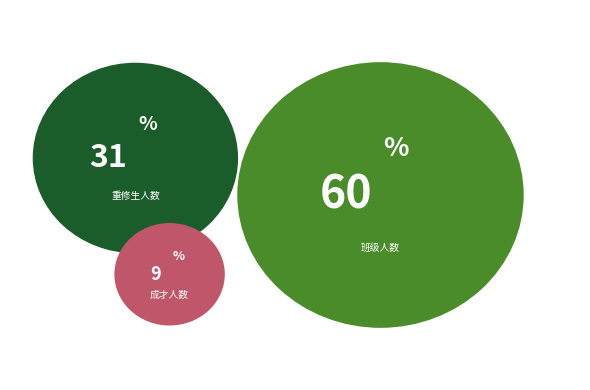

What percentage do 成才人数 and 重修生人数 together represent?

39.7%